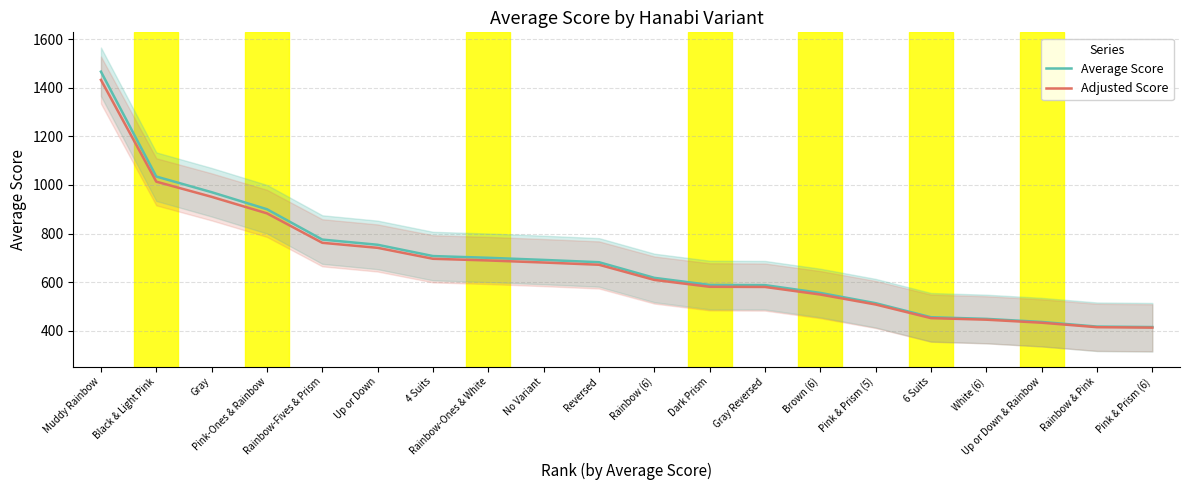

Reading left to right, extract all data points from this chart.

Average Score: 1466.7	1034.6	970.2	900.0	775.0	753.7	707.1	700.0	691.3	681.8	617.4	588.2	587.5	555.4	513.0	455.2	448.5	435.7	416.7	414.8
Adjusted Score: 1432.7	1013.6	951.1	883.0	761.8	741.0	695.9	689.0	680.6	671.4	608.9	580.6	579.9	548.7	507.7	451.5	445.1	432.6	414.2	412.4